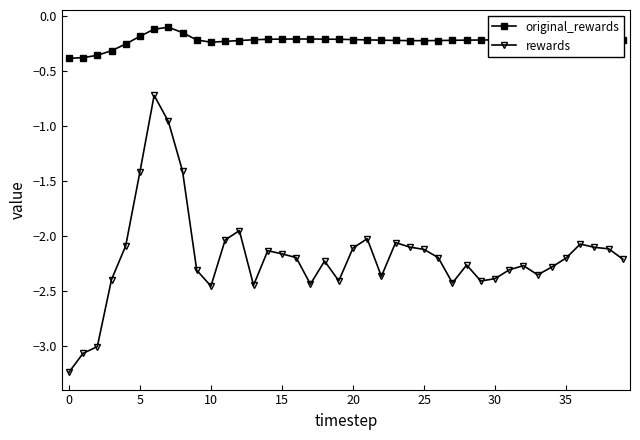

How many series are shown in this chart?

2